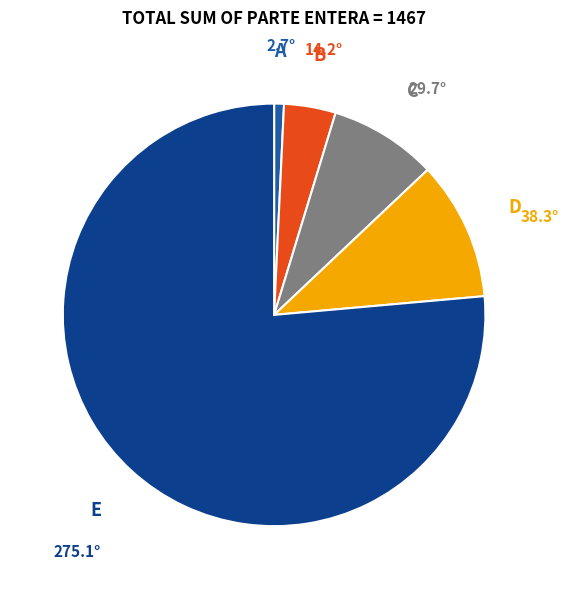

Is there any slice that represents more than half of the pie?

Yes